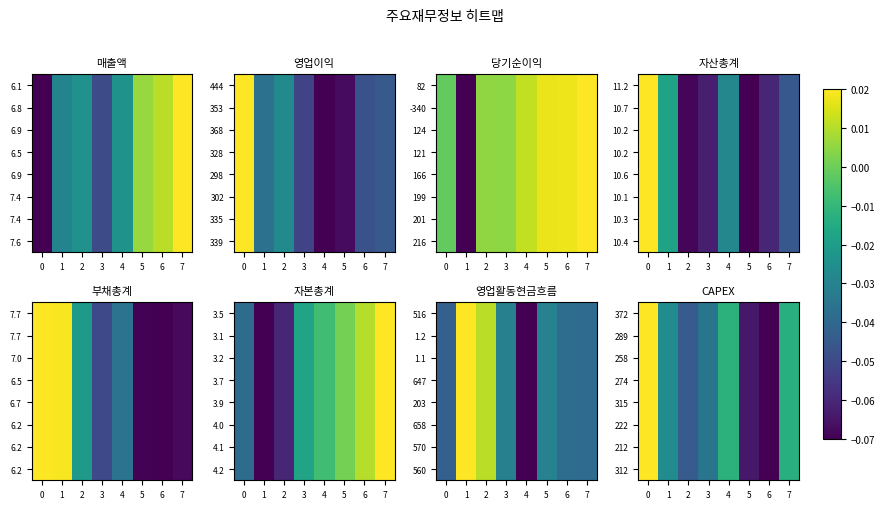

The 212 series shows -0.0 at 4. True or false?

False